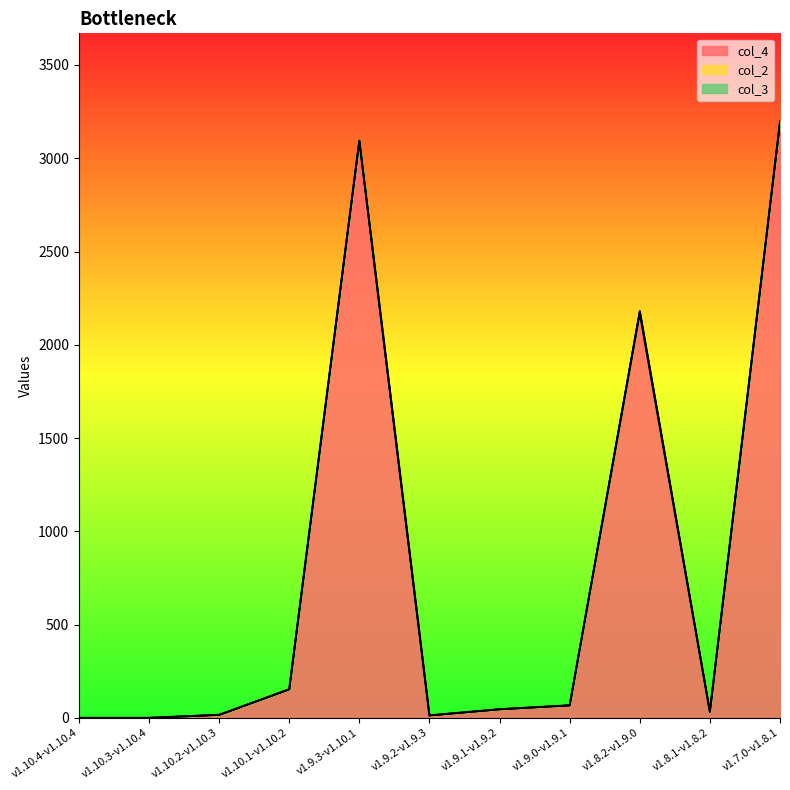

Count the col_3 values in the range 0 to 1.

10